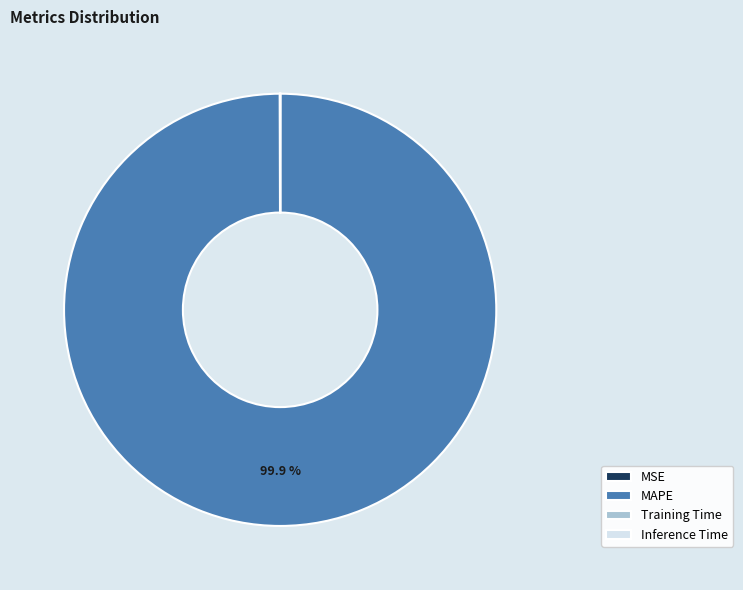

Which slice represents more than half of the pie?

MAPE